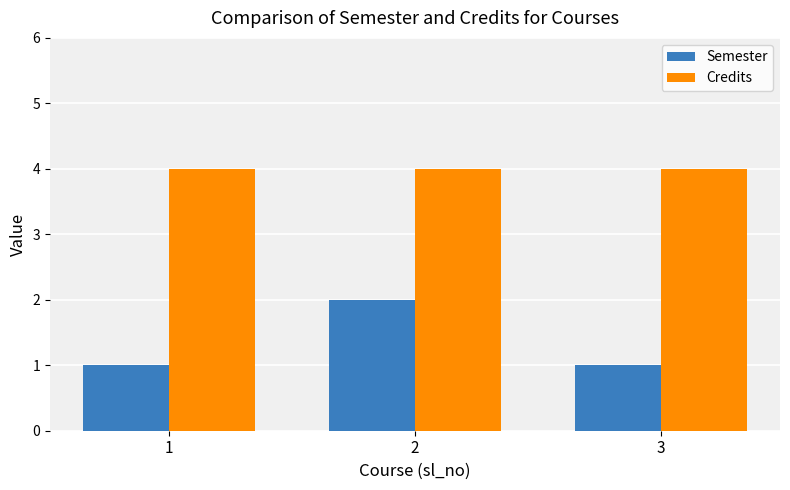

How many series are shown in this chart?

2